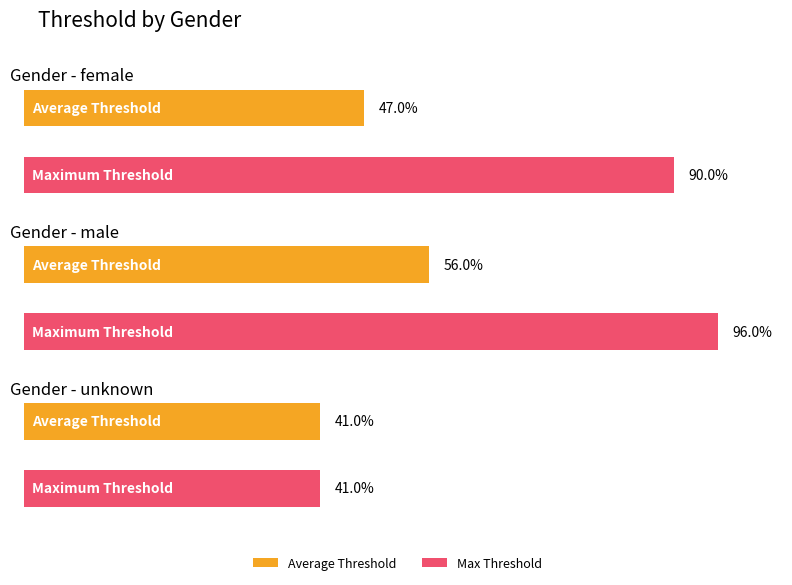

Which series has the largest total across all categories?

Max Threshold